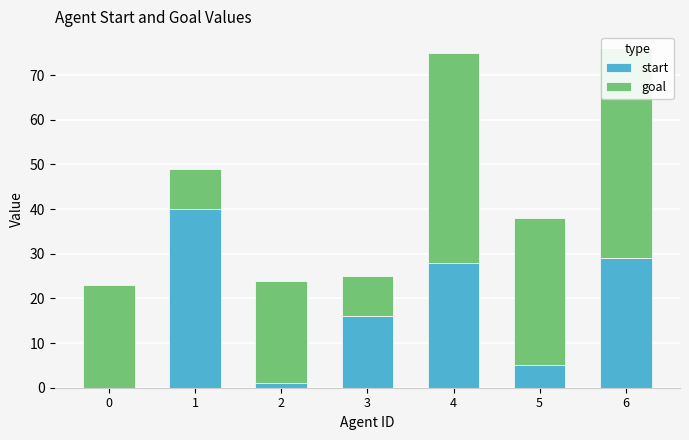

Between 4 and 6, which series saw the biggest shift?

start